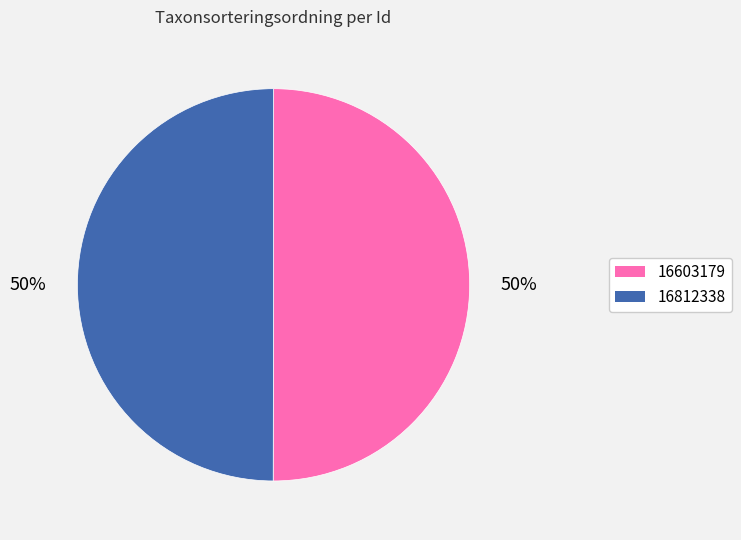

Approximately how many times larger is the value at 16812338 compared to 16603179?

1.0